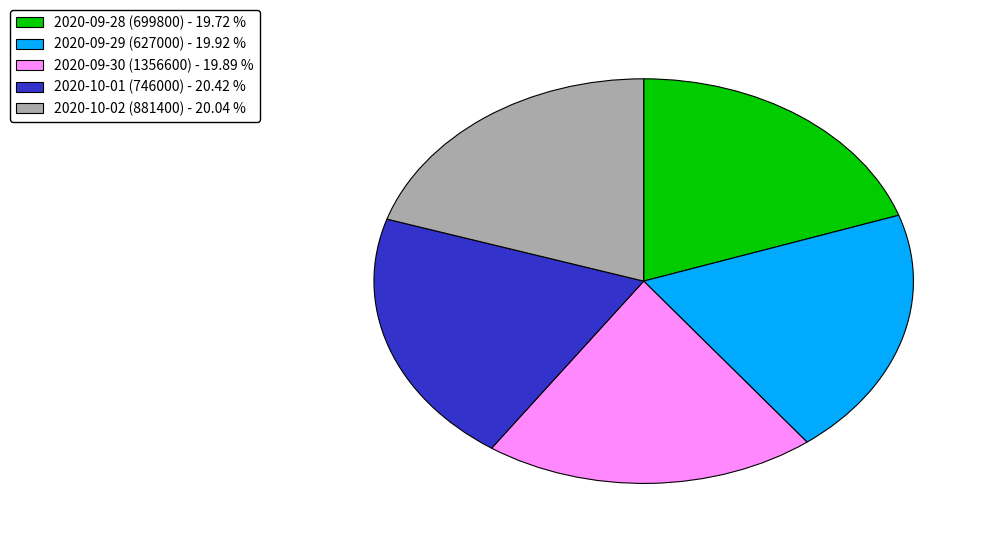

Is there any slice that represents more than half of the pie?

No